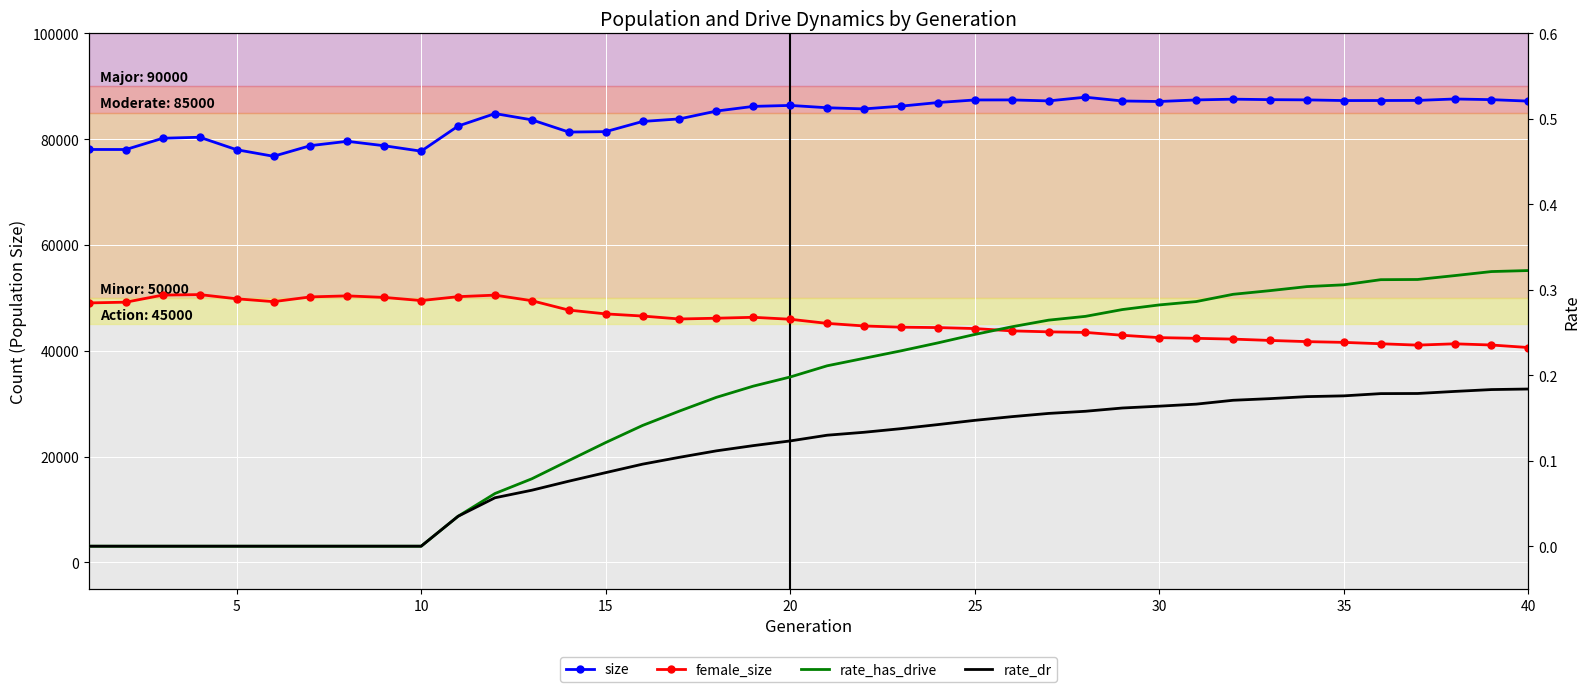

How many lines are shown in the chart?

4